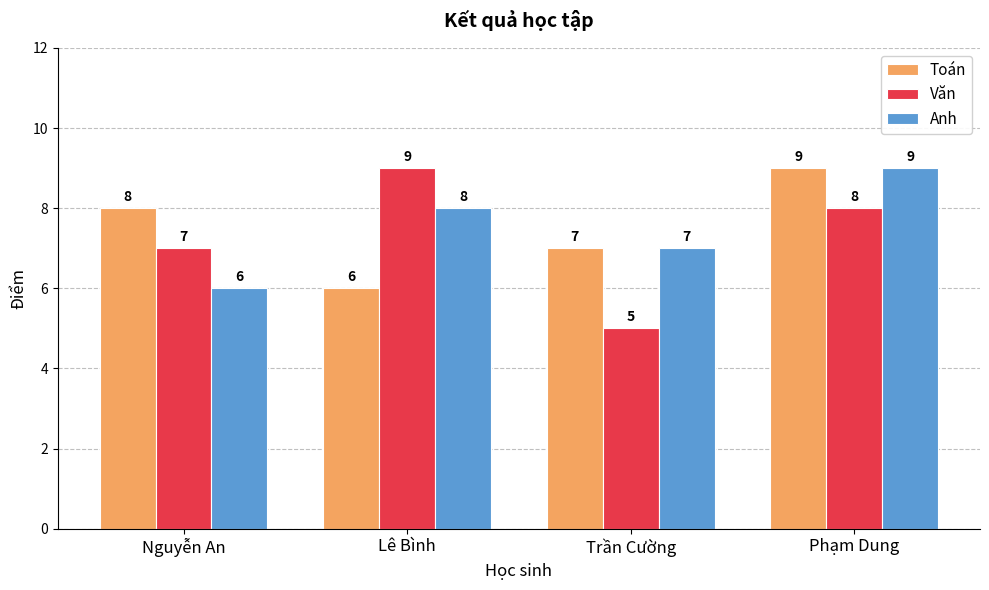

What value does the Văn series have at Nguyễn An?

7